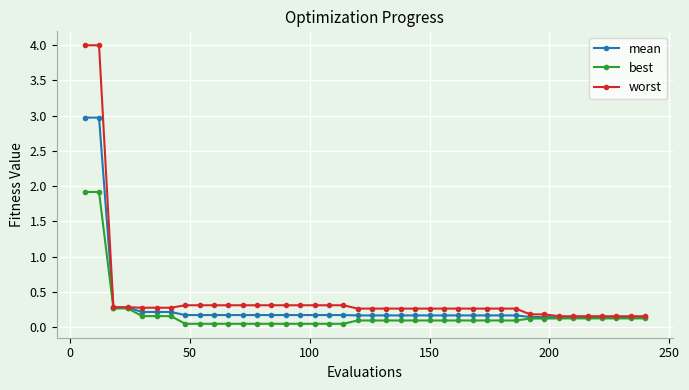

How many distinct data groups are displayed?

3